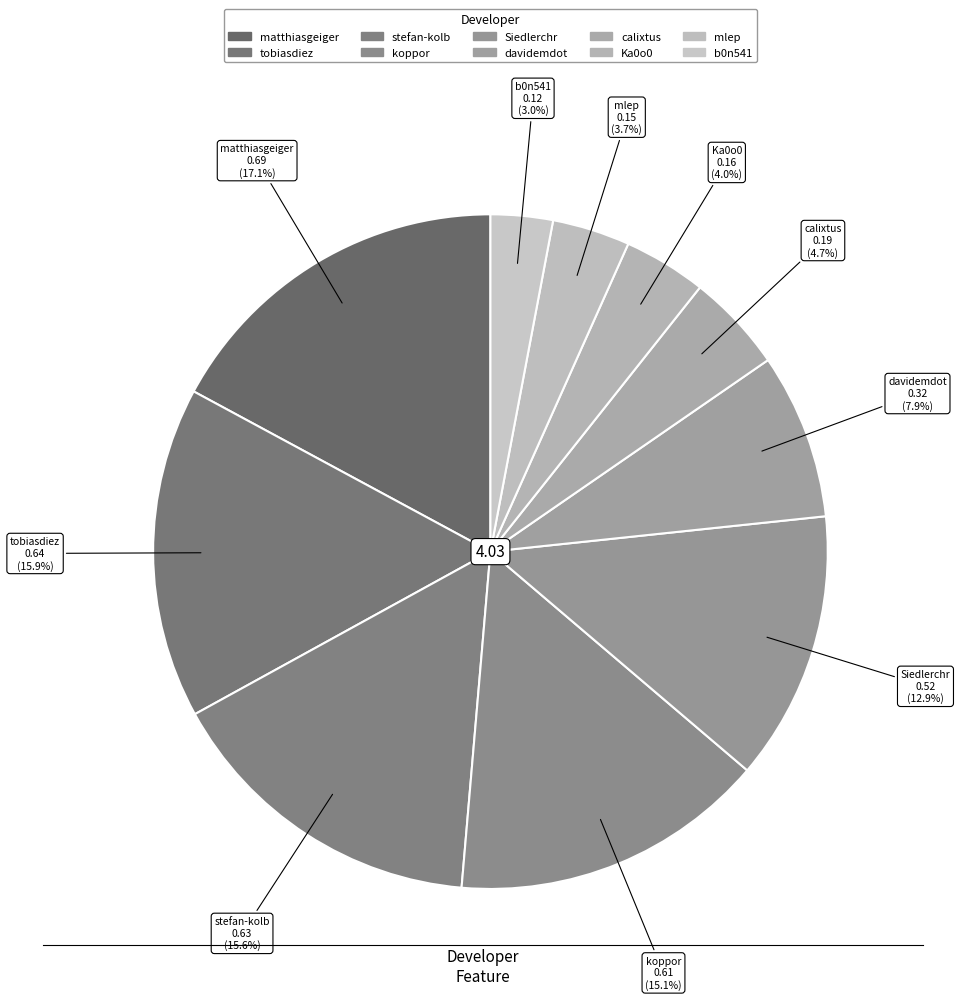

What percentage is the b0n541 slice, to the nearest percent?

3%